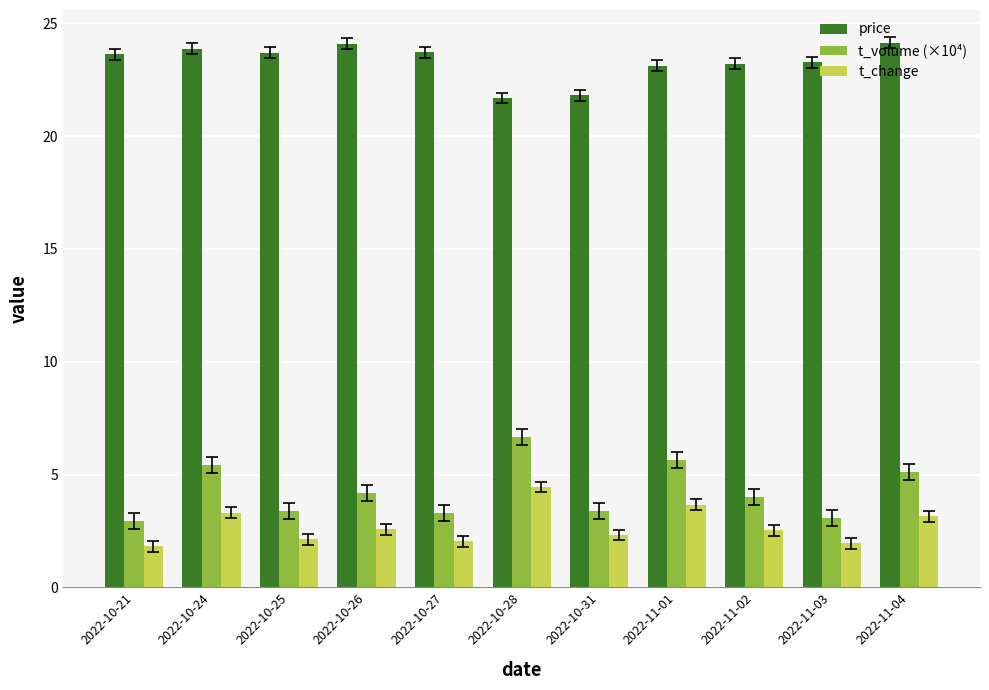

At which label does price first exceed 23?

2022-10-21